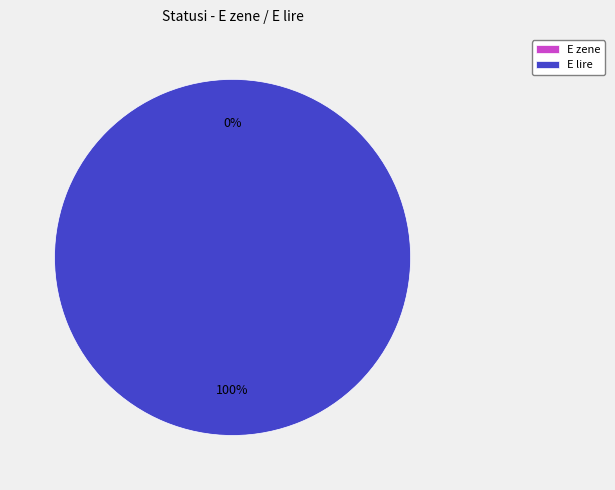

To the nearest percent, what percentage of the pie is E lire?

100%